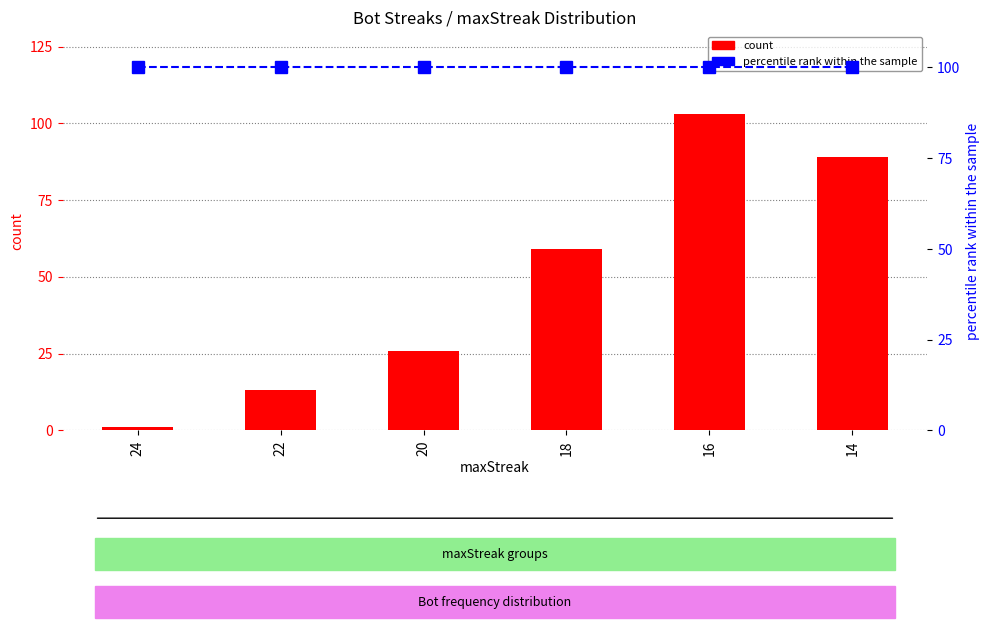

List the series in order of their overall mean, lowest first.

count, percentile rank within the sample